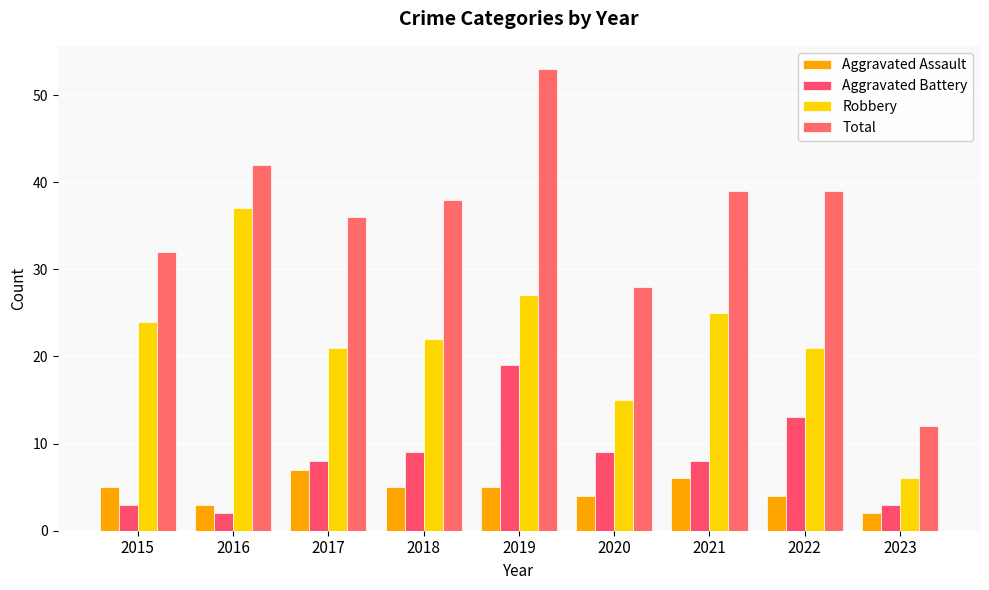

Between 2016 and 2015, which is larger?

2015